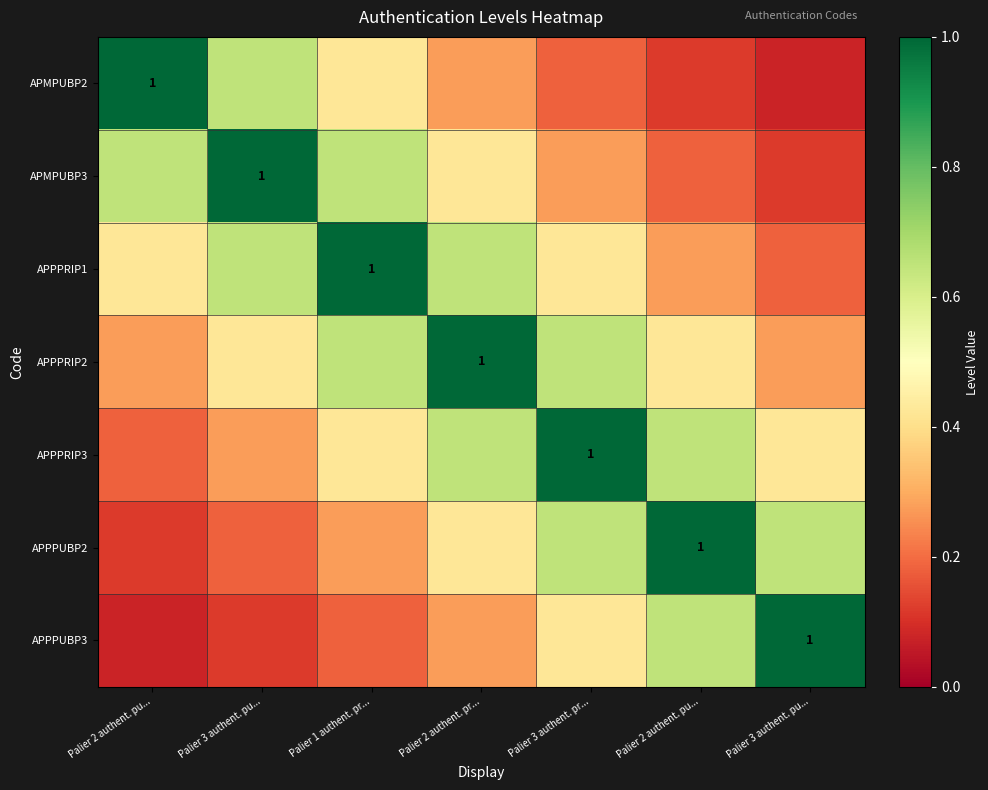

List the labels in order of APPPUBP2 value, largest first.

Palier 2 authent. pu..., Palier 3 authent. pu..., Palier 3 authent. pr..., Palier 2 authent. pr..., Palier 1 authent. pr..., Palier 3 authent. pu..., Palier 2 authent. pu...